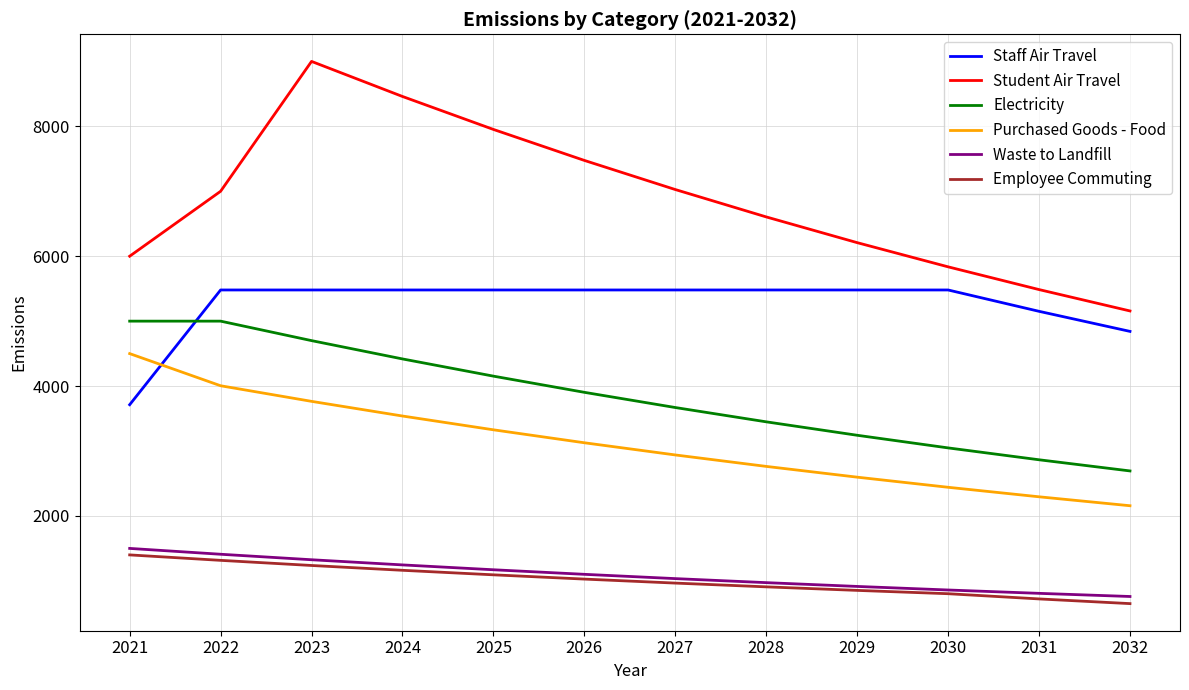

The value of Student Air Travel at 2025 is 7952.4. True or false?

True